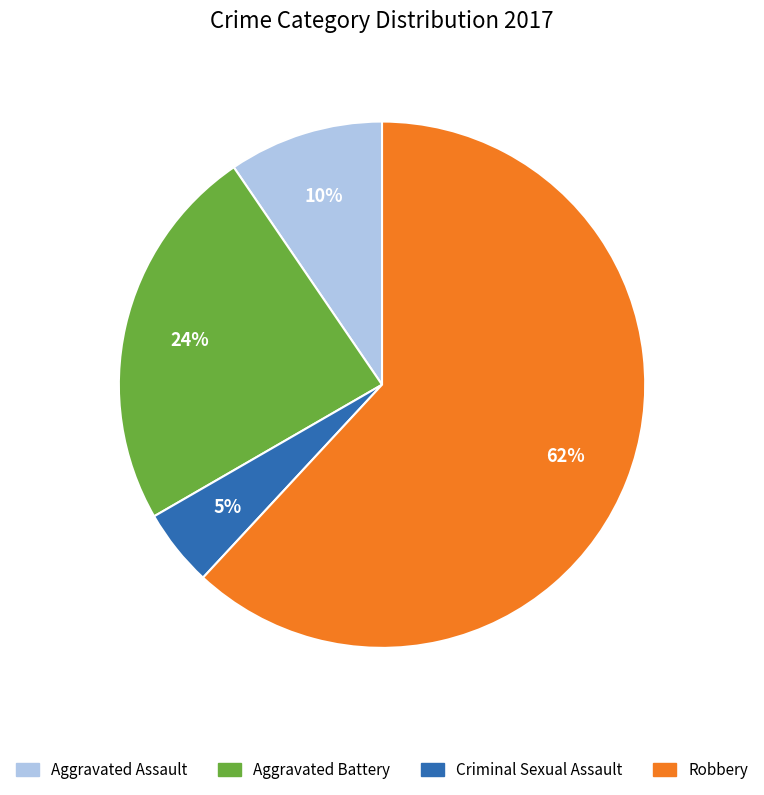

Rank the categories by value from highest to lowest.

Robbery, Aggravated Battery, Aggravated Assault, Criminal Sexual Assault